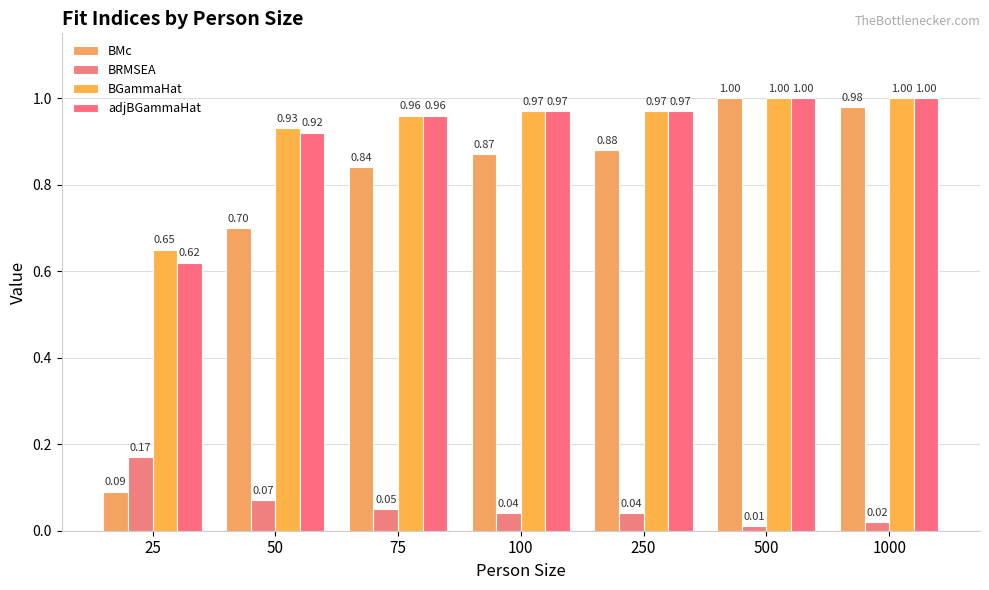

How many groups of bars are there?

7